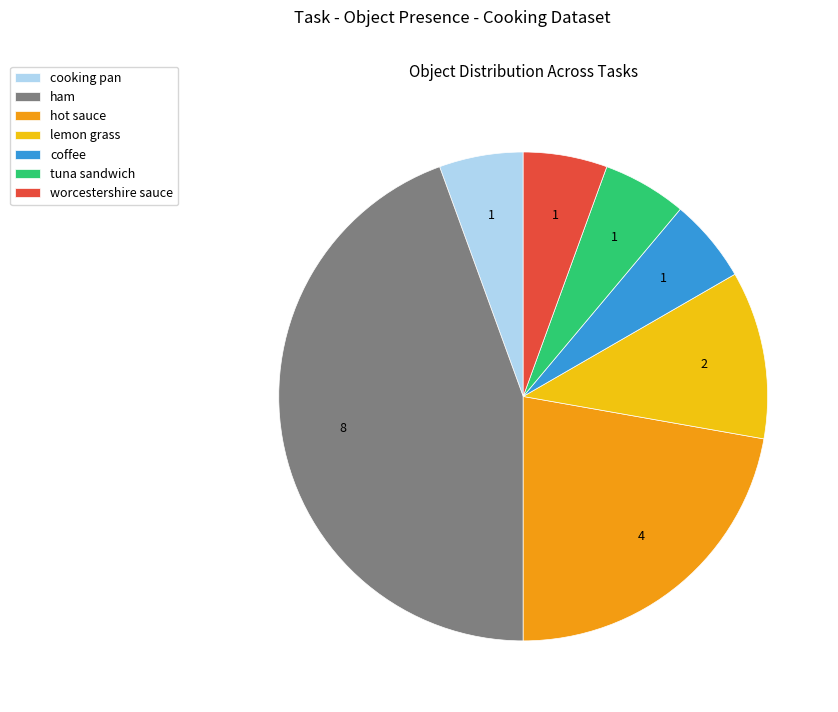

How many segments does this pie chart have?

7